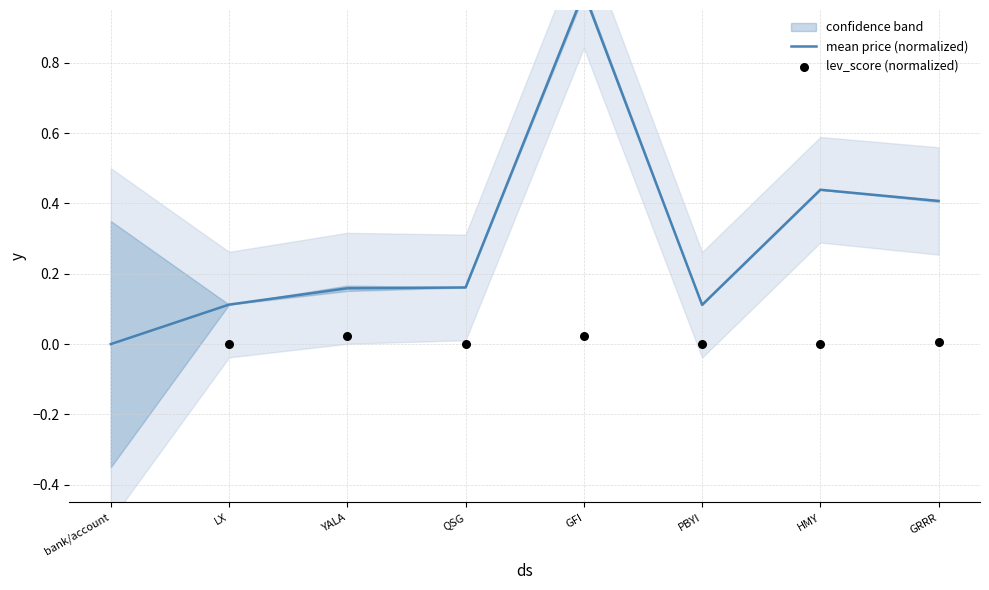

Which series has the largest total across all categories?

mean price (normalized)